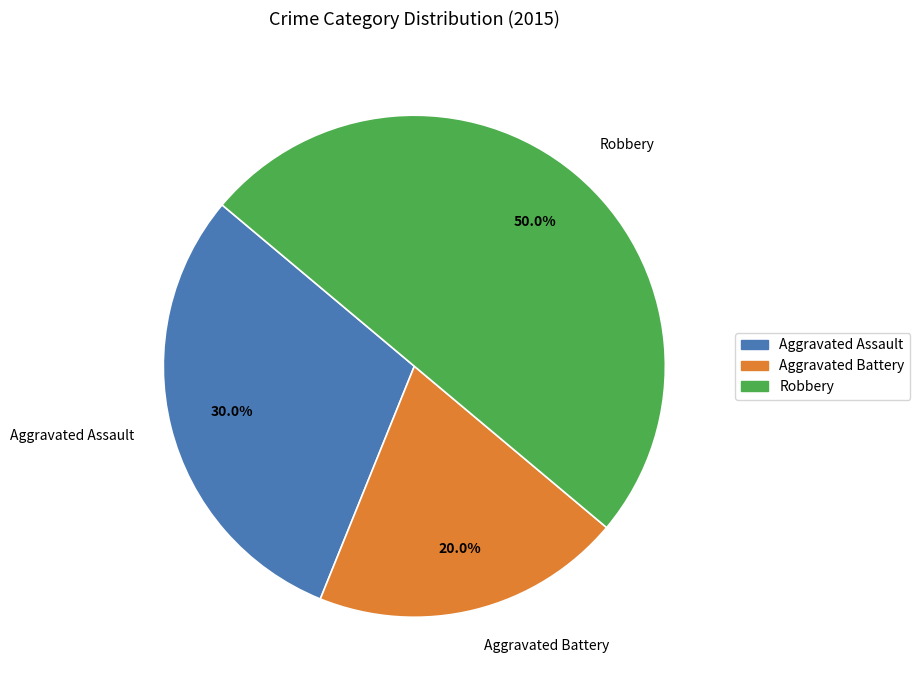

The Aggravated Battery slice represents 20% of the pie. True or false?

True